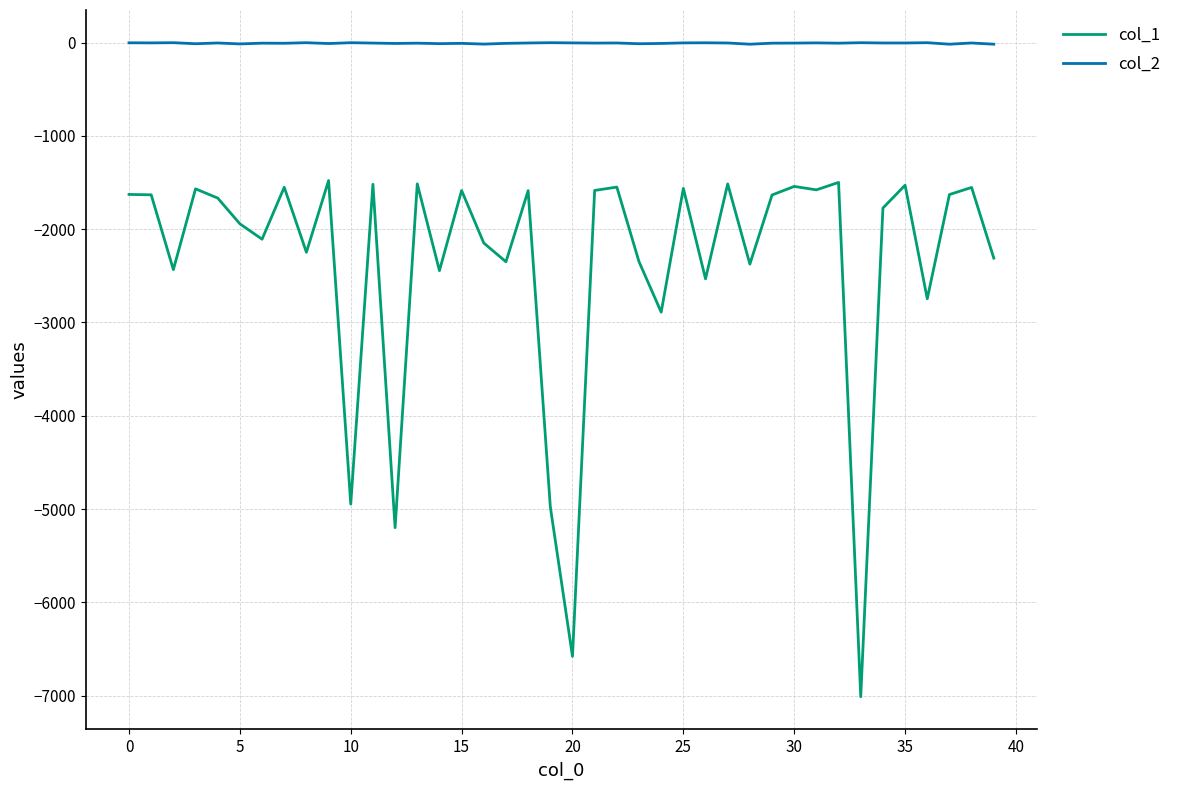

Which series has the widest spread of values?

col_1